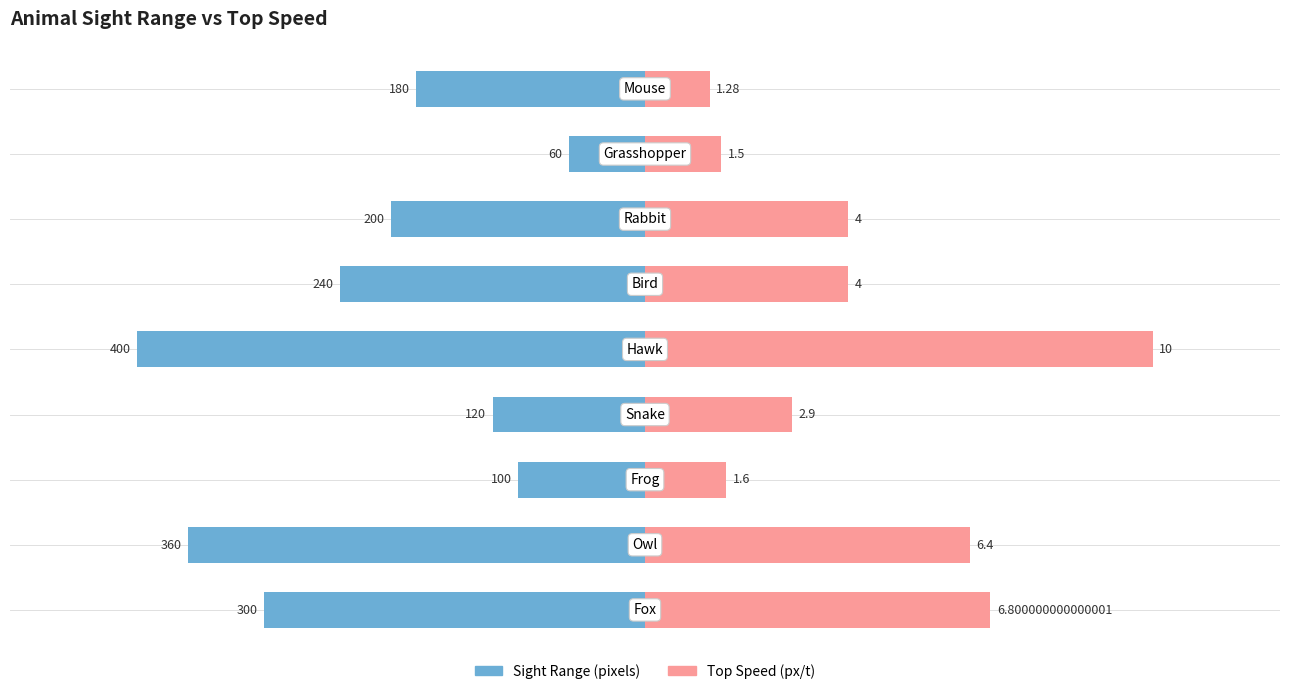

Where does the Sight Range (pixels) series first go above -200?

2